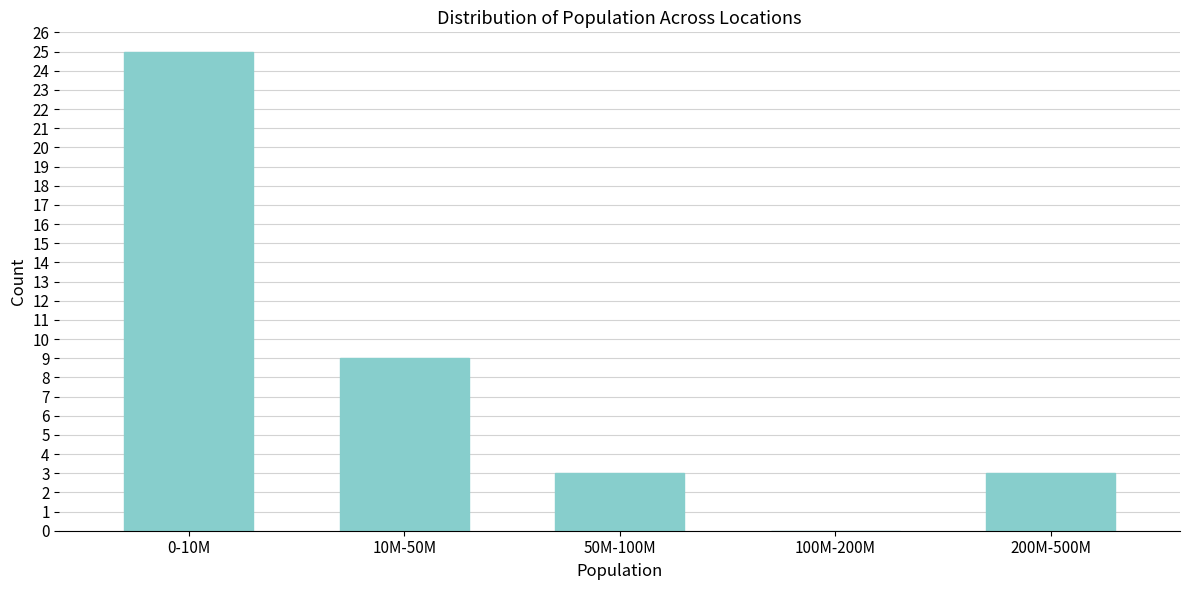

Reading left to right, extract all data points from this chart.

0-10M=25	10M-50M=9	50M-100M=3	100M-200M=0	200M-500M=3